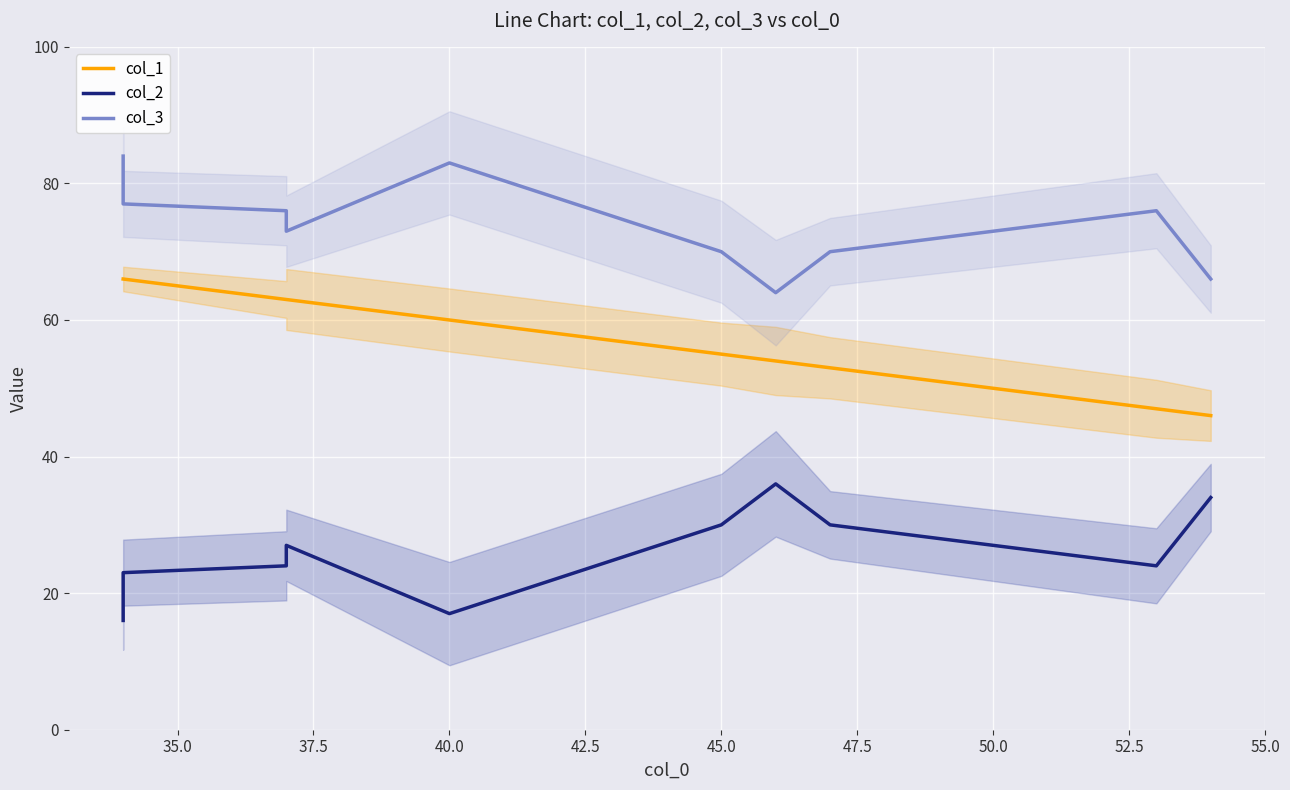

What is the difference between the maximum and minimum values in the col_3 series?

20